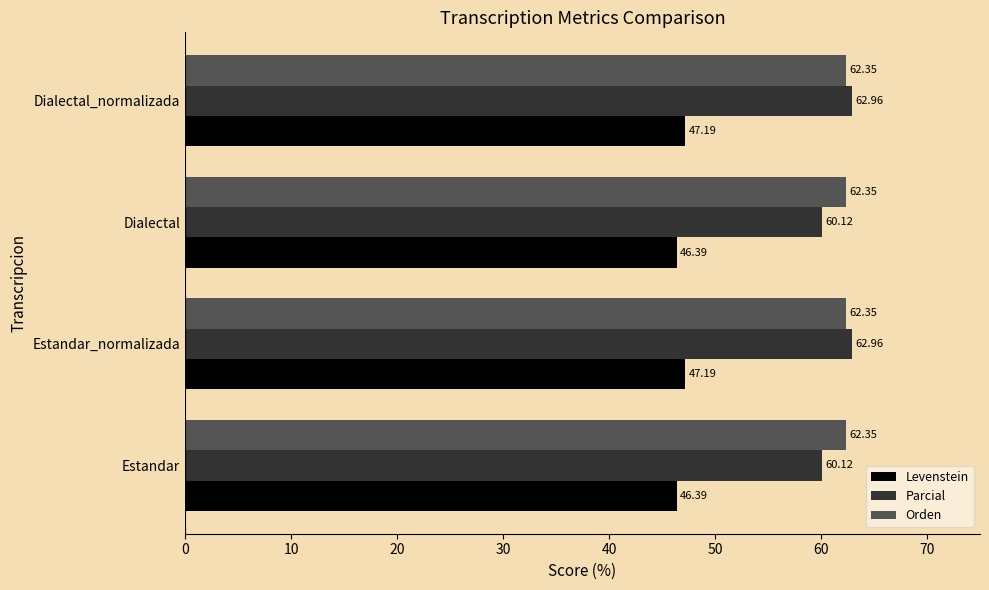

Rank the series at Dialectal_normalizada from lowest to highest value.

Levenstein, Orden, Parcial